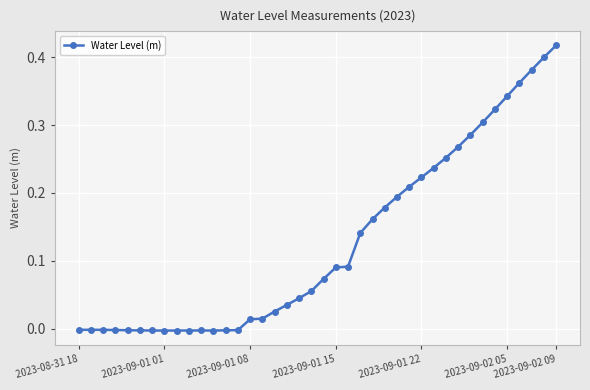

Does the chart display data point markers on the line(s)?

Yes